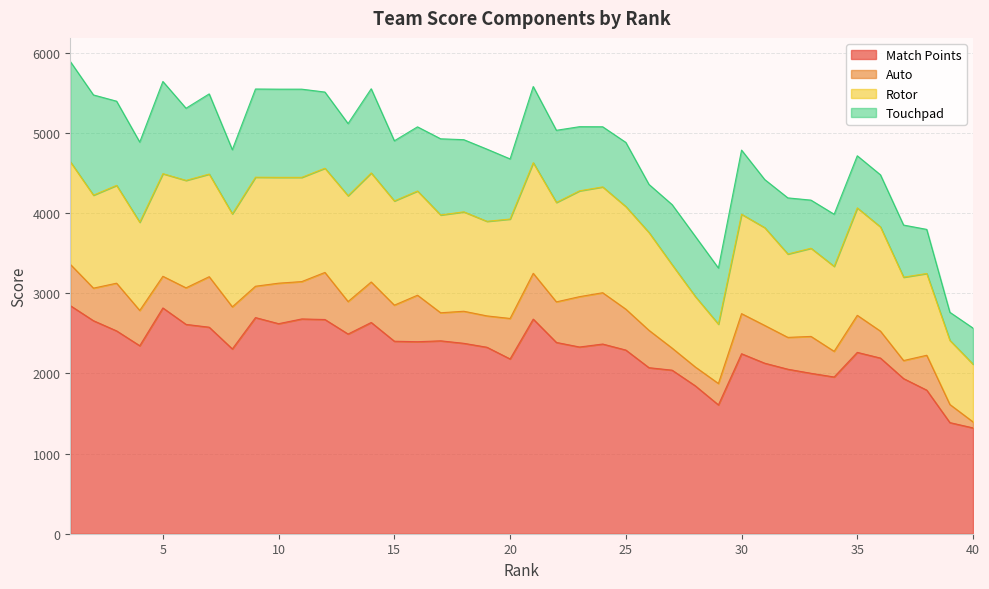

At how many categories does at least one series exceed 1341?

39